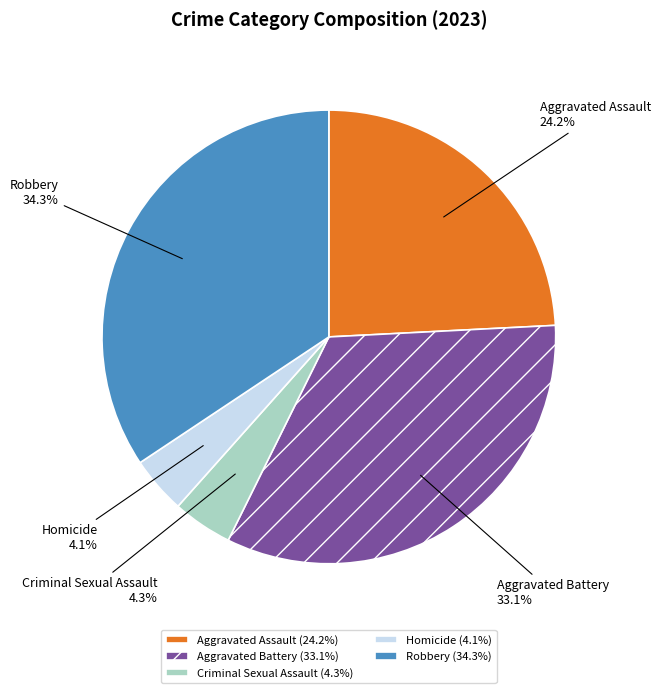

What is the ratio of the value at Robbery to the value at Aggravated Battery?

1.0